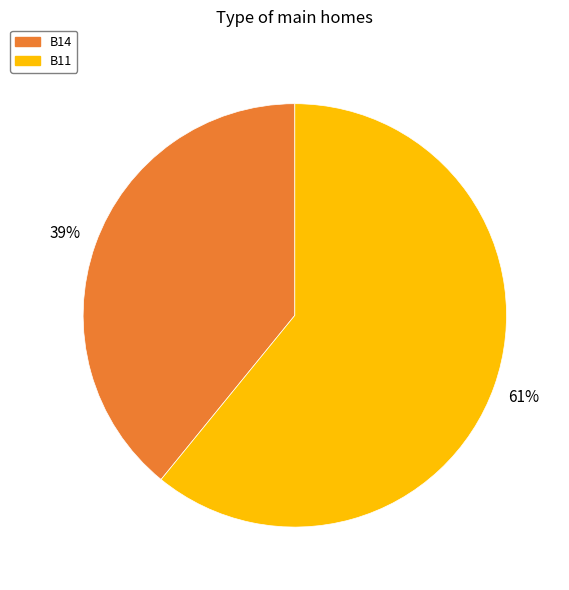

To the nearest percent, what percentage of the pie is B14?

39%